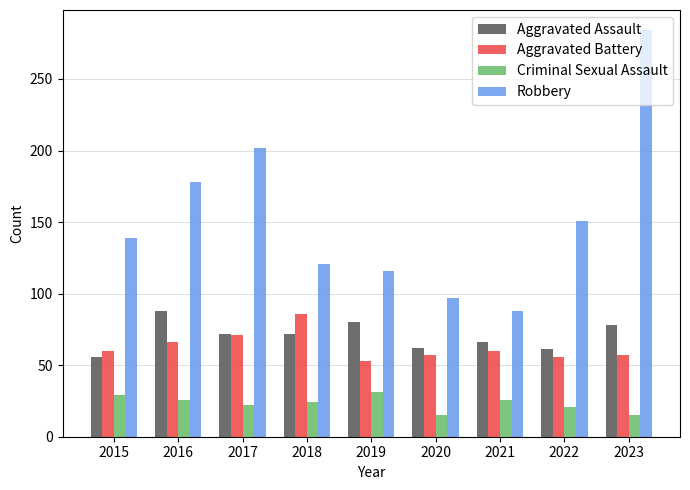

What is the lowest value of the Criminal Sexual Assault series?

15